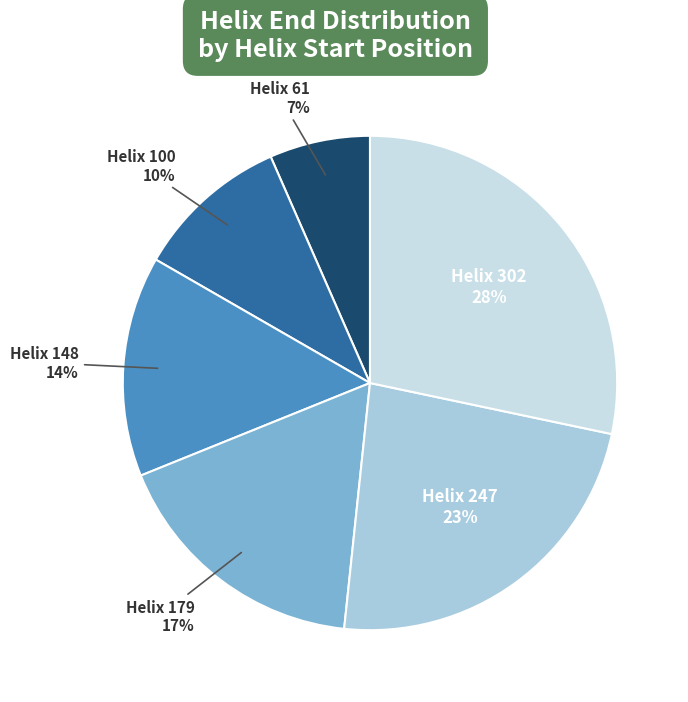

How many slices are in this pie chart?

6